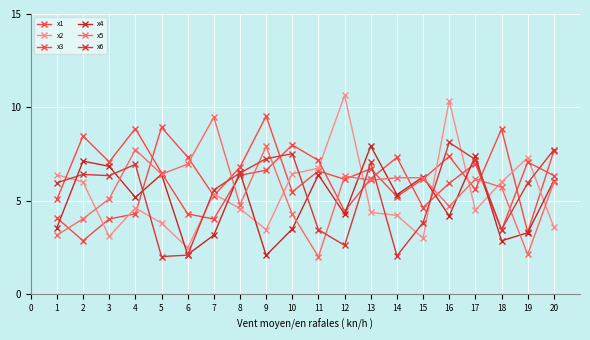

How many data points does each series have?

20